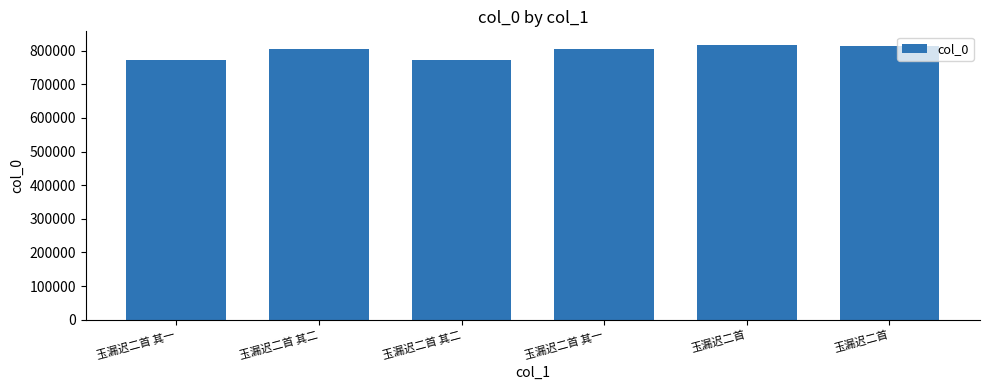

What is the average value?

797518